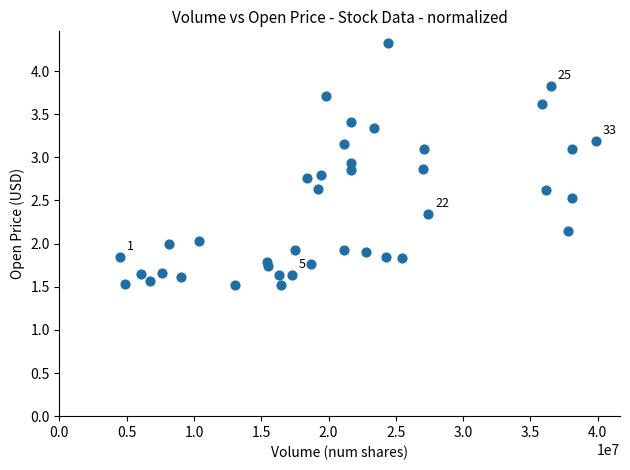

What is the range of Y values (max minus min)?

2.8